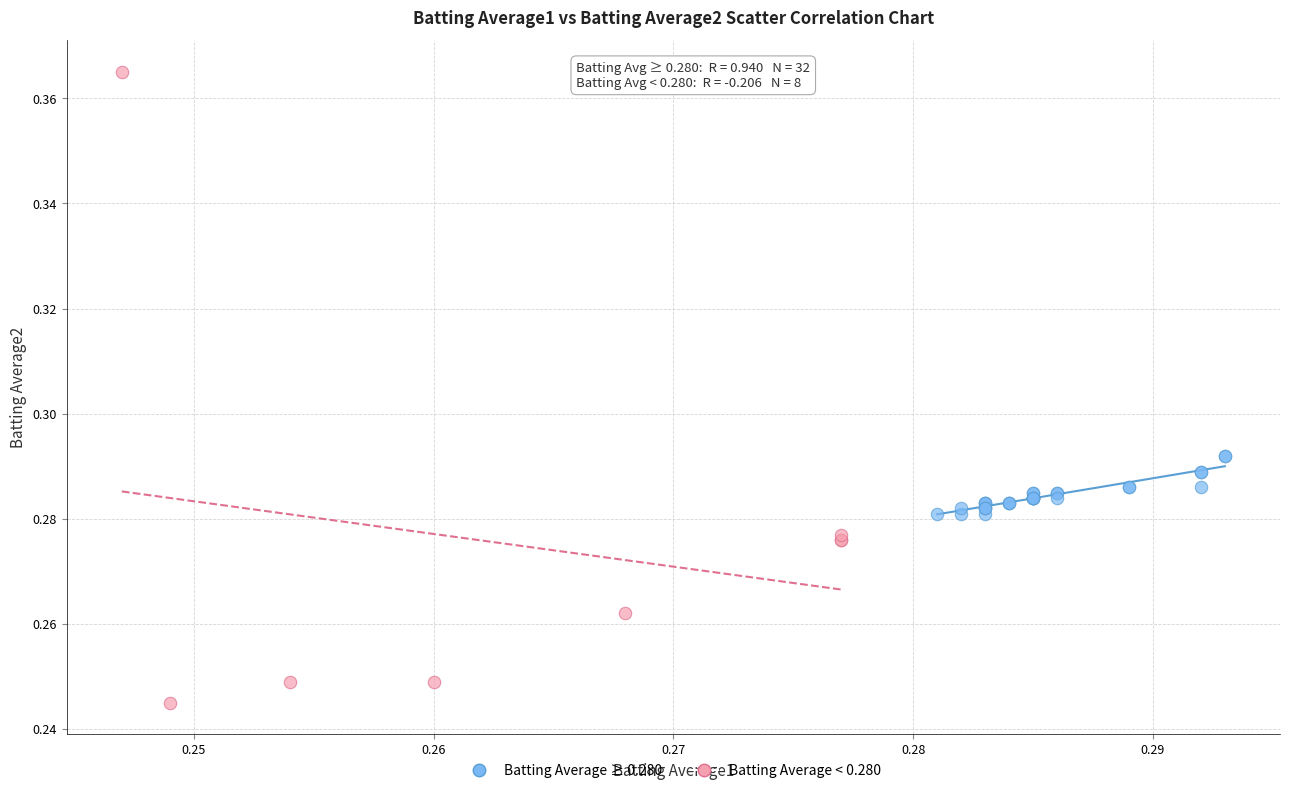

Which series contains the highest Y value?

Batting Average < 0.280